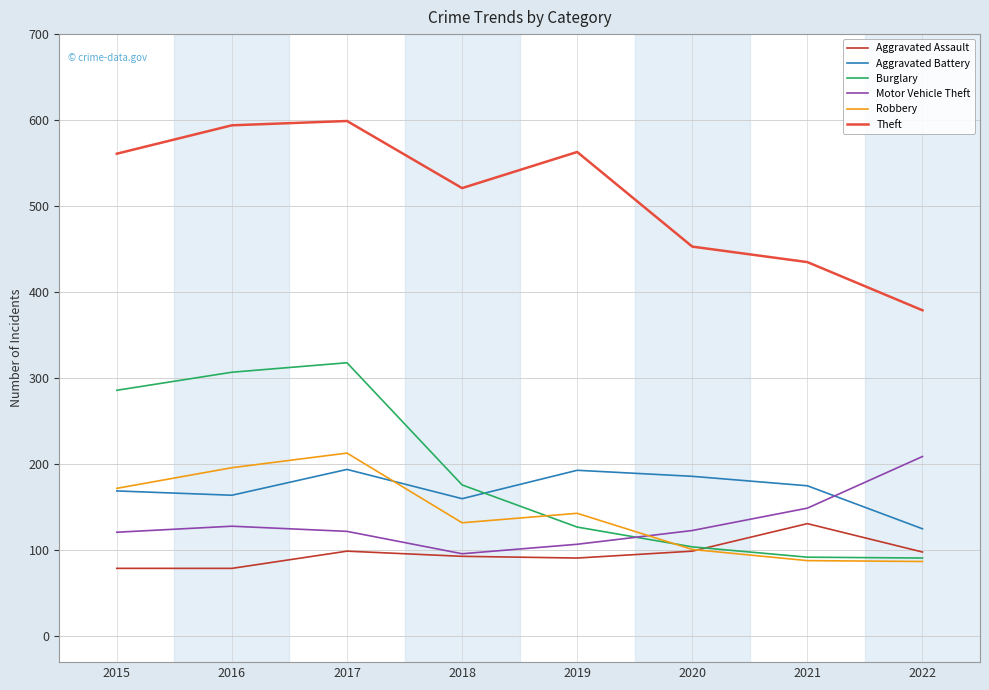

True or false: Aggravated Assault and Theft cross at least once.

False